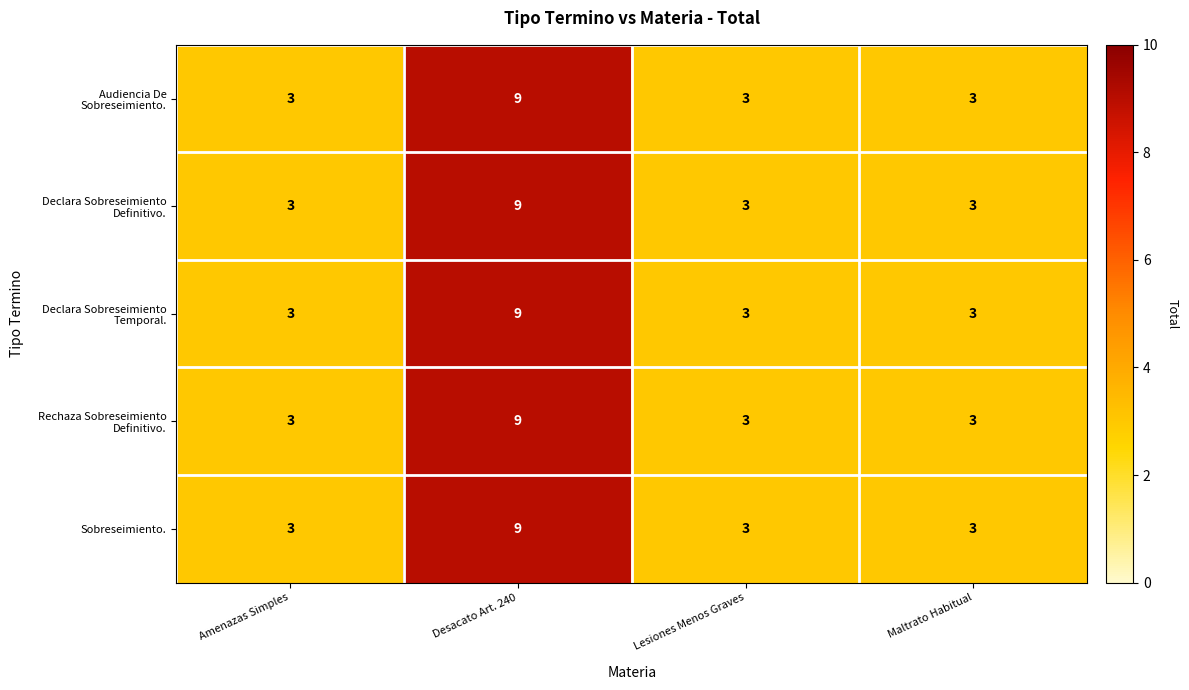

The value of Sobreseimiento. at Lesiones Menos Graves is 1. True or false?

False